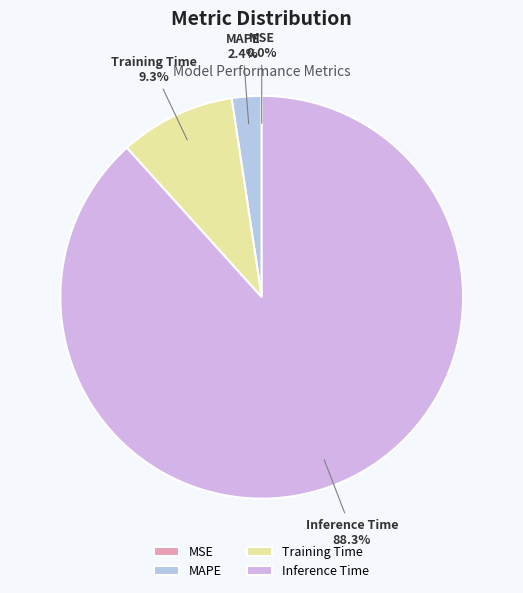

What portion of the pie excludes MAPE?

97.6%